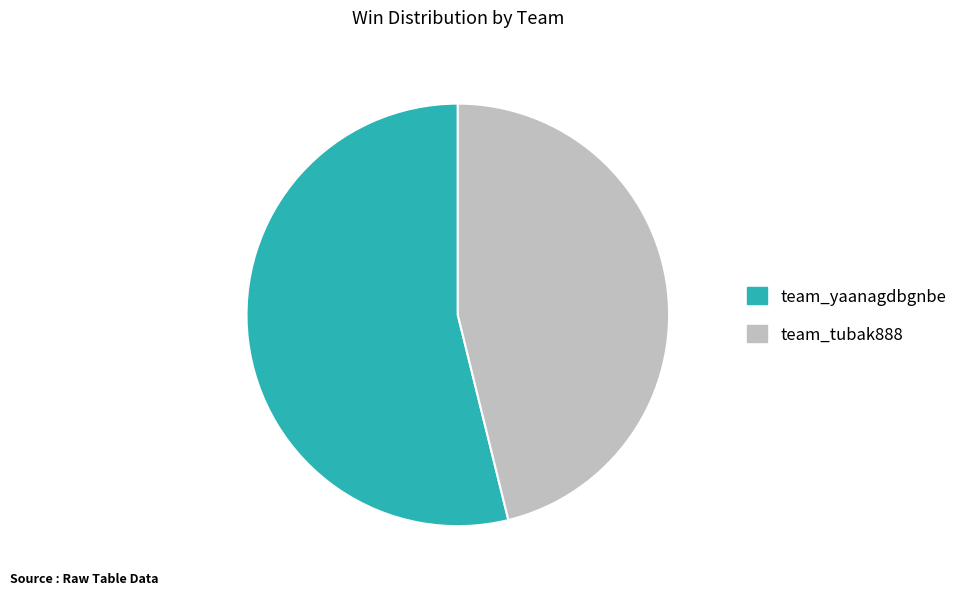

Count the number of slices in the pie.

2